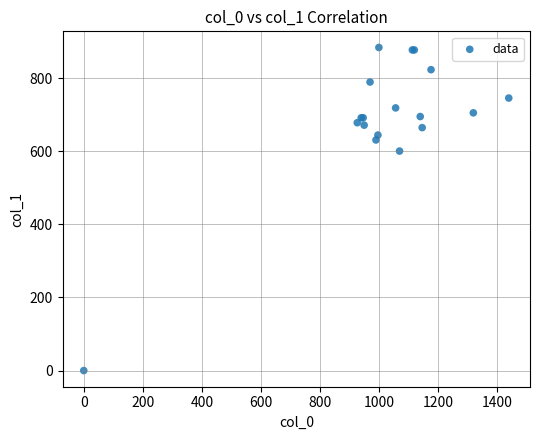

What Y value in the scatter plot is closest to 442?

600.8